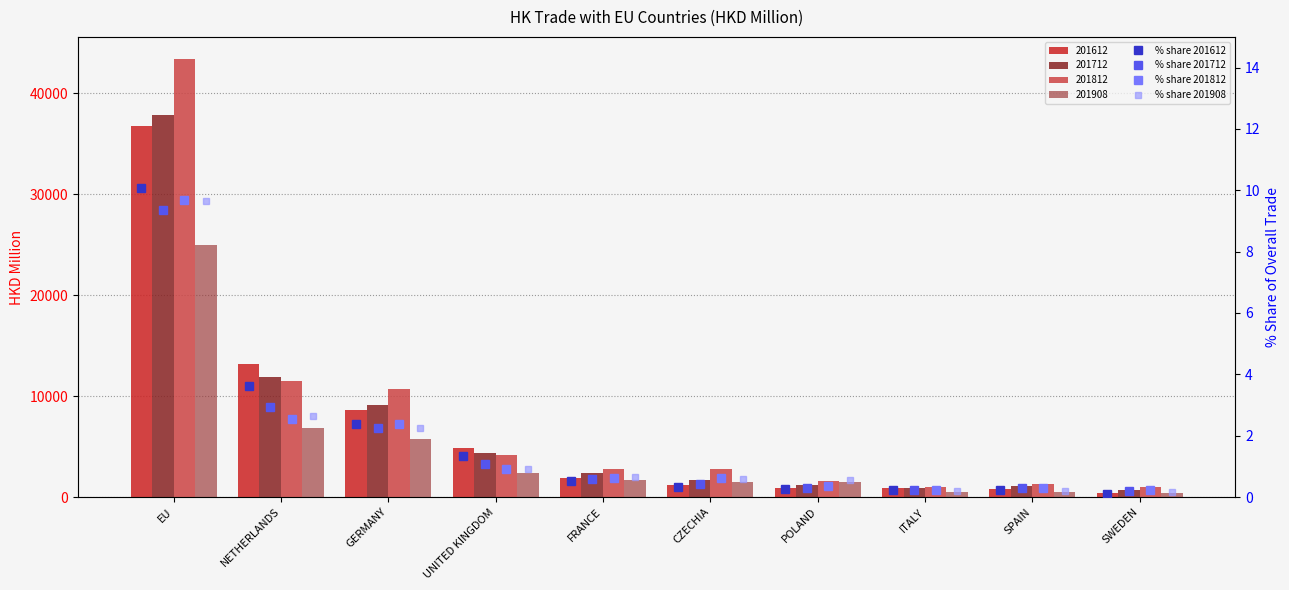

Rank the series by their maximum value, from lowest to highest.

% share 201712, % share 201908, % share 201812, % share 201612